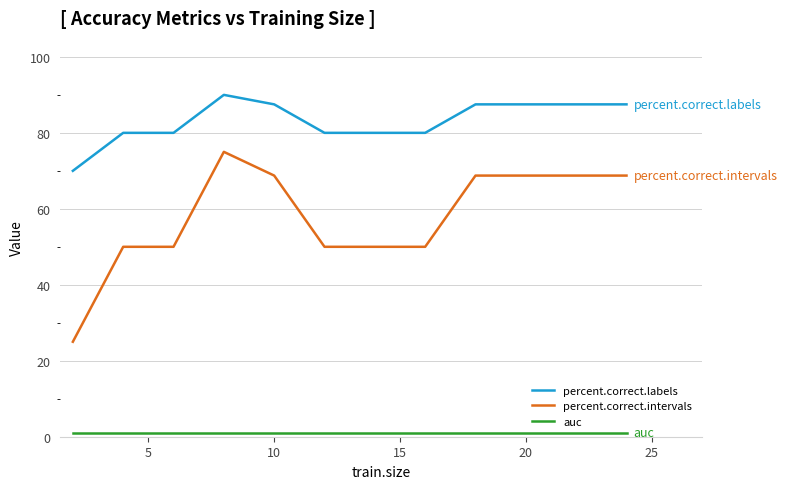

True or false: percent.correct.intervals and percent.correct.labels cross at least once.

False